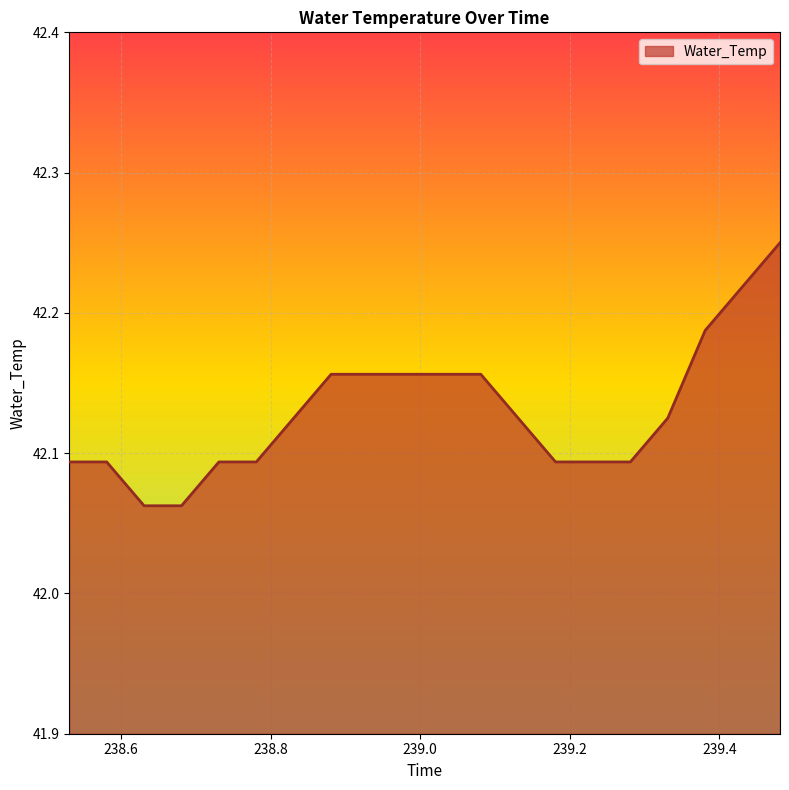

What is the value of the 11th point from the left?

42.2